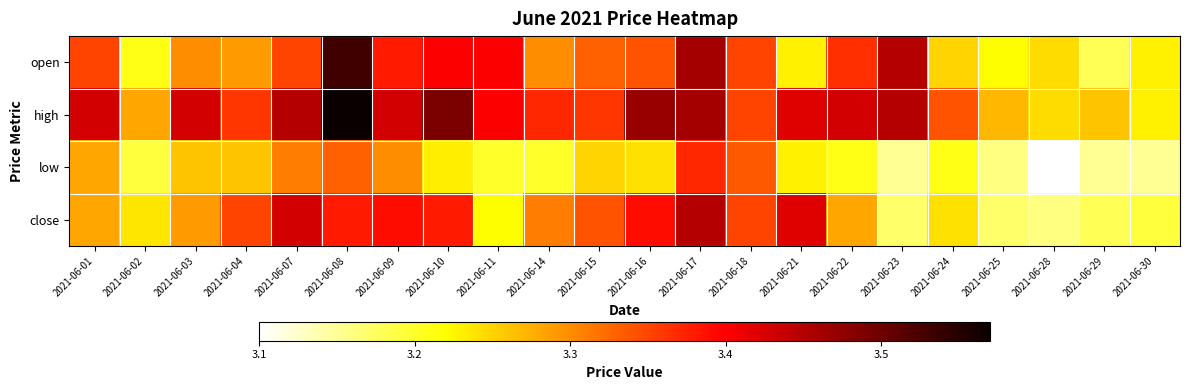

List the series in order of their overall mean, highest first.

high, open, close, low